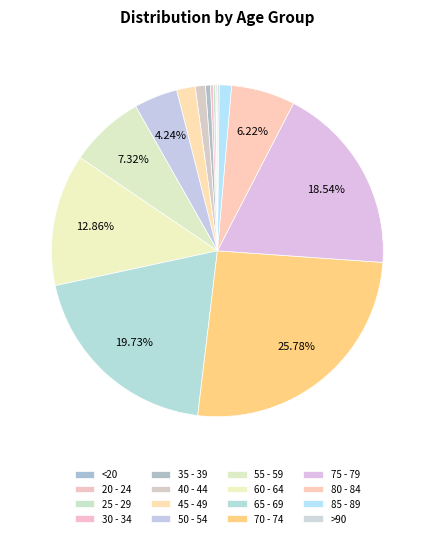

Is it true that 45 - 49 is 2% of the pie?

True